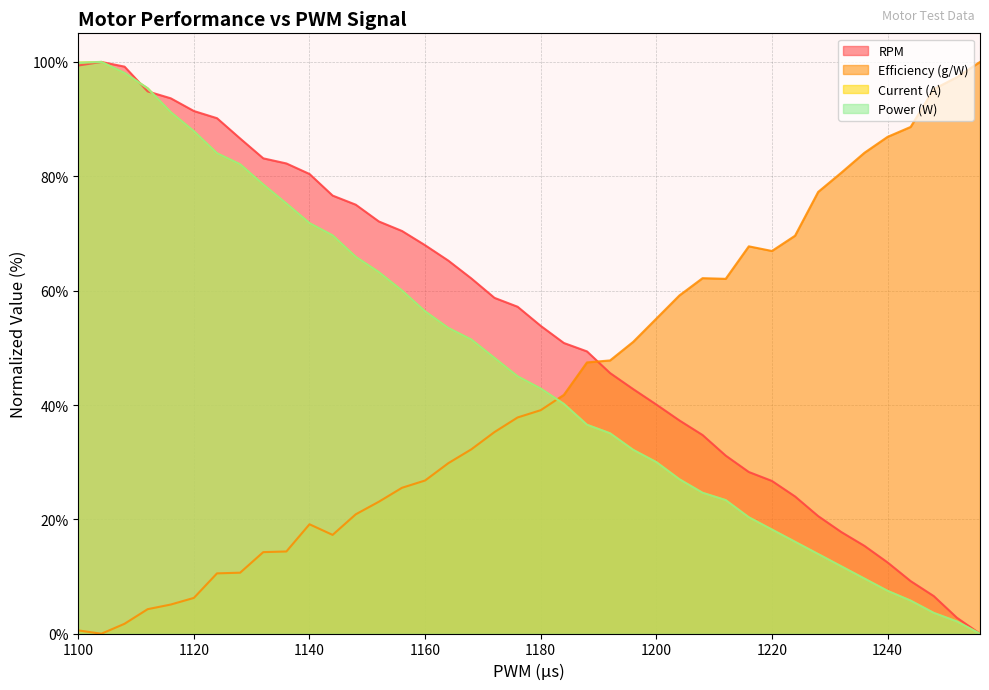

Which has a higher value, 1188 or 1168?

1168